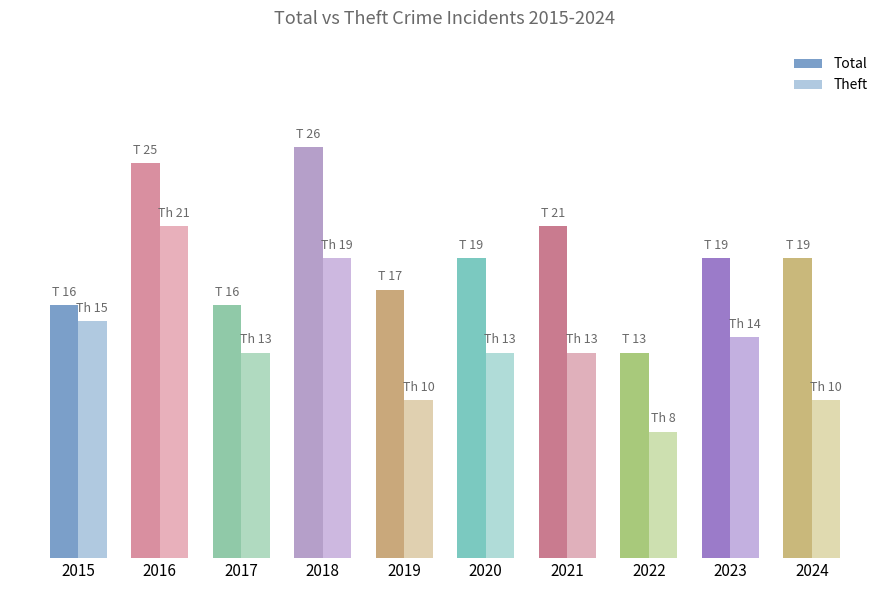

Reading right to left, list all the values displayed in this chart.

Total: 2024=19	2023=19	2022=13	2021=21	2020=19	2019=17	2018=26	2017=16	2016=25	2015=16
Theft: 2024=10	2023=14	2022=8	2021=13	2020=13	2019=10	2018=19	2017=13	2016=21	2015=15